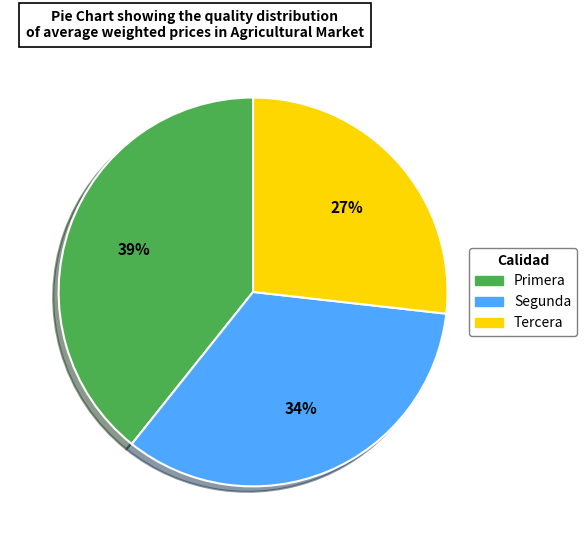

To the nearest percent, what is the difference between the Tercera and Segunda slice percentages?

7%